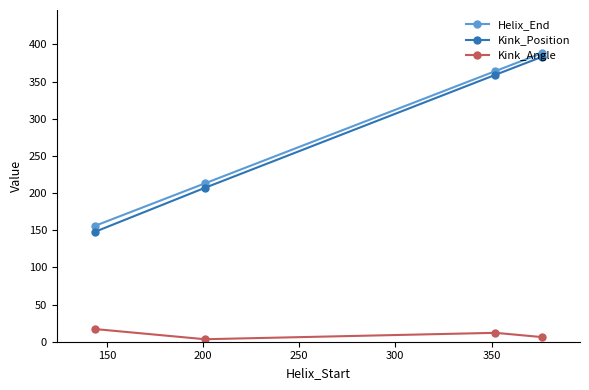

What is the minimum value for Kink_Position?

148.0